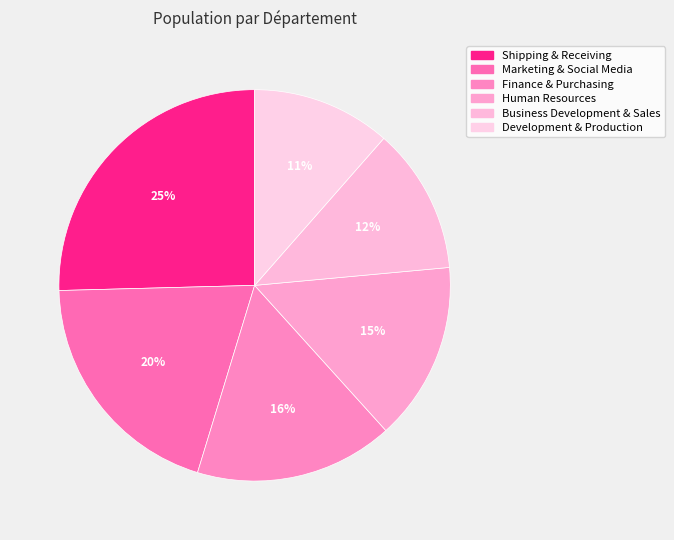

To the nearest percent, what is the combined percentage of Development & Production and Human Resources?

26%